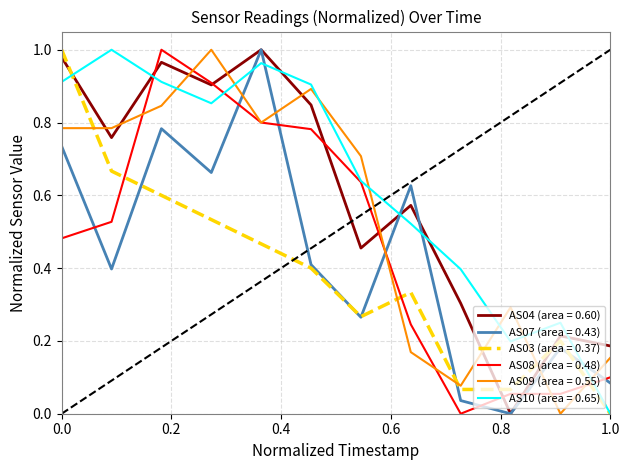

After their last crossing, which series has the higher values: AS04 (area = 0.60) or AS09 (area = 0.55)?

AS04 (area = 0.60)